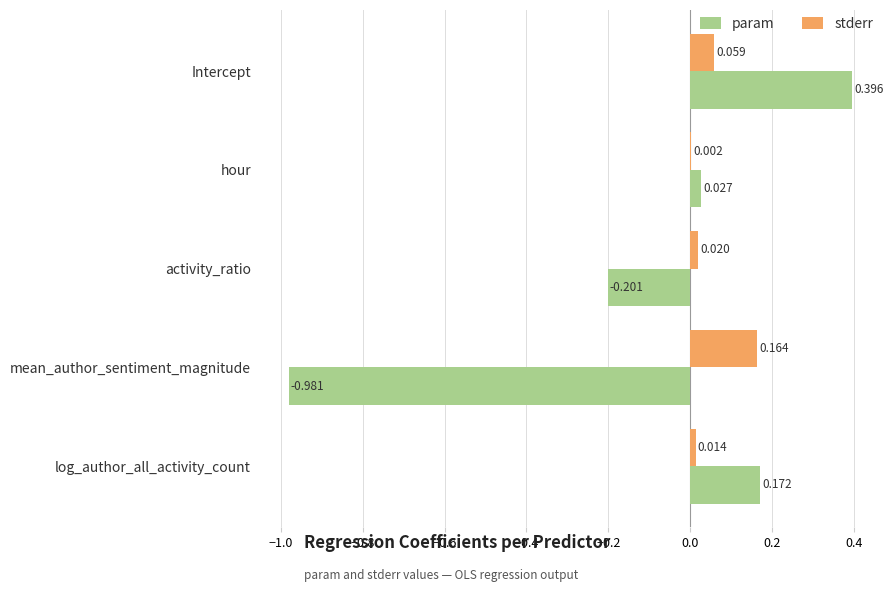

Where is param nearest to the value 0?

hour